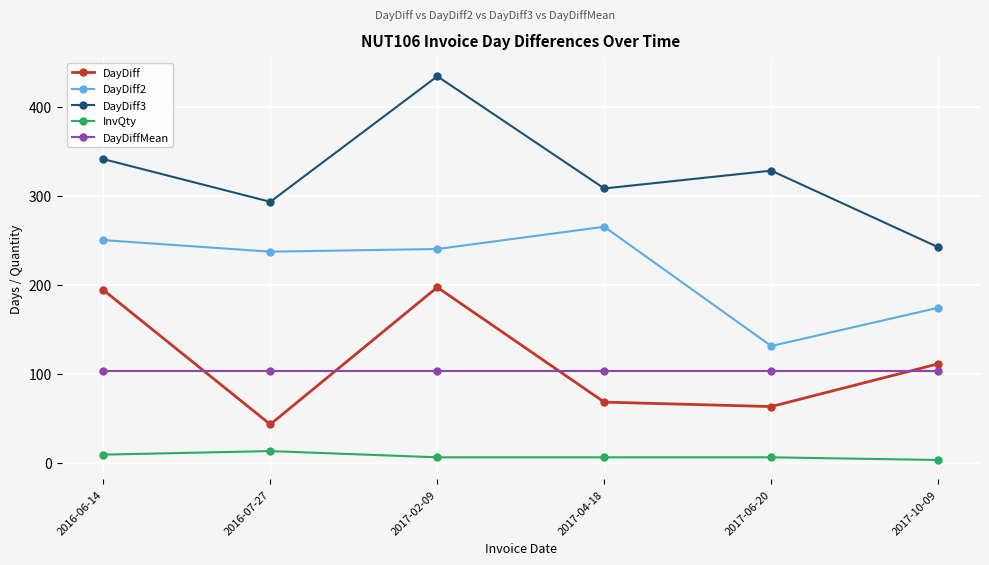

List the series in order of their peak value, highest first.

DayDiff3, DayDiff2, DayDiff, DayDiffMean, InvQty